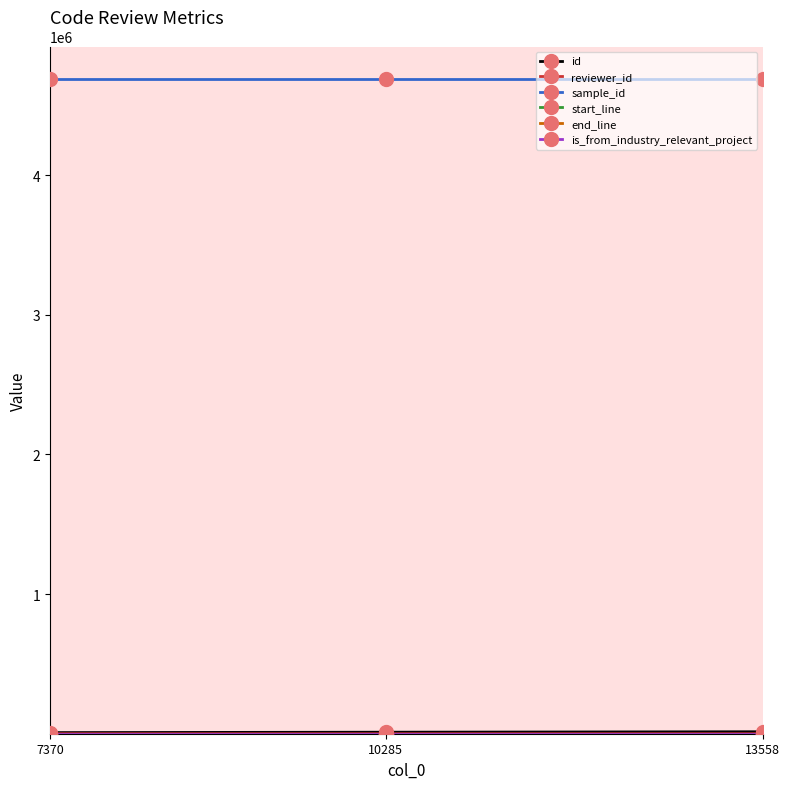

What is the greatest value displayed?

4687786.0